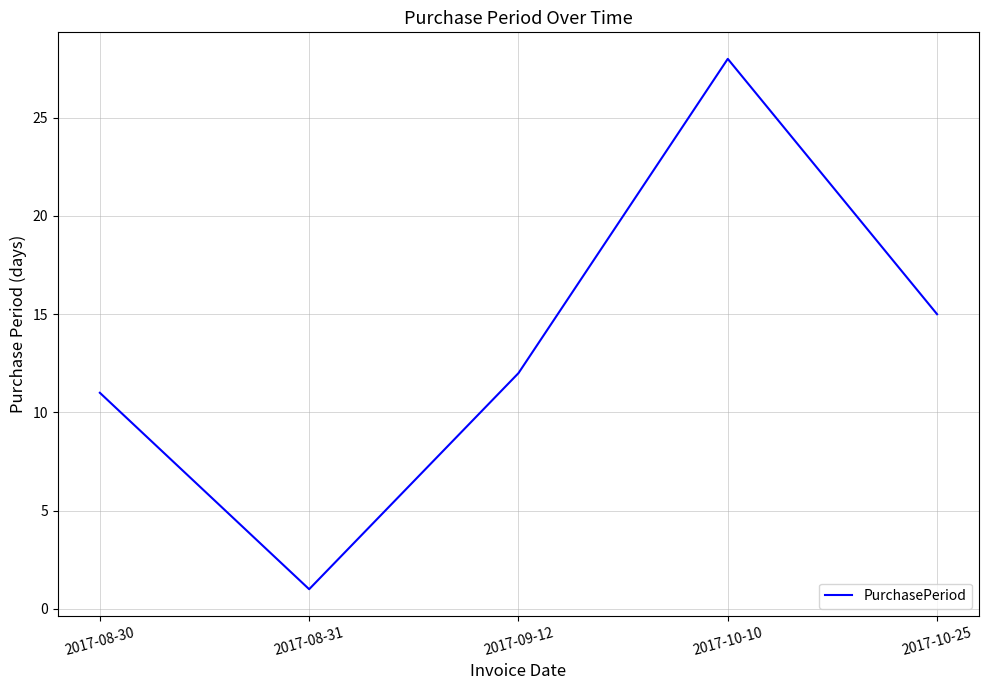

True or false: the data shows 28 at 2017-10-10.

True